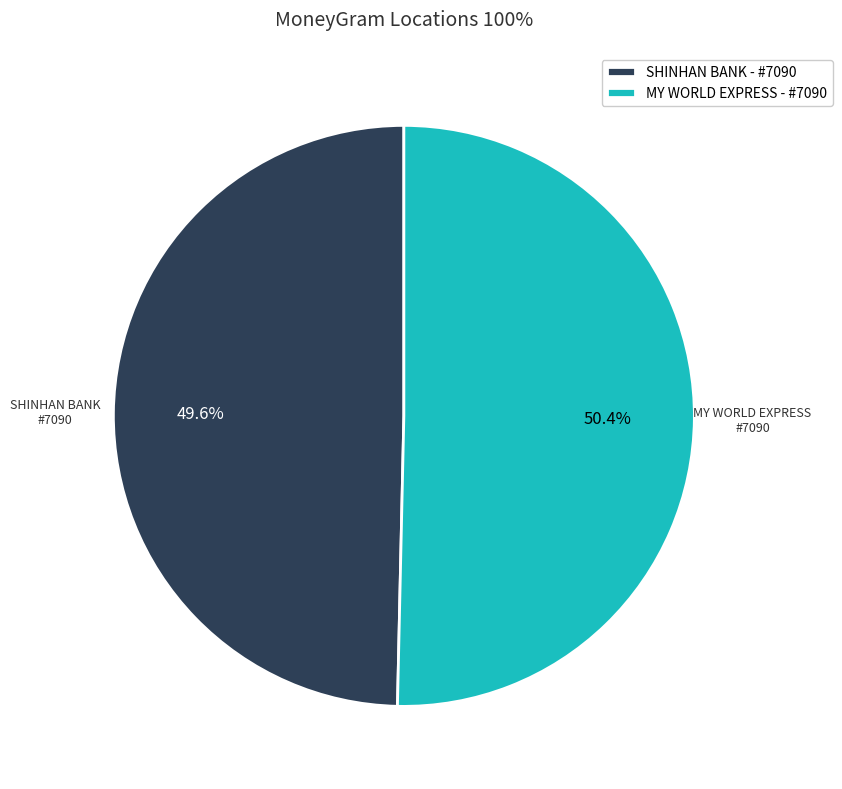

To the nearest percent, what is the difference between the largest and smallest slice percentages?

1%